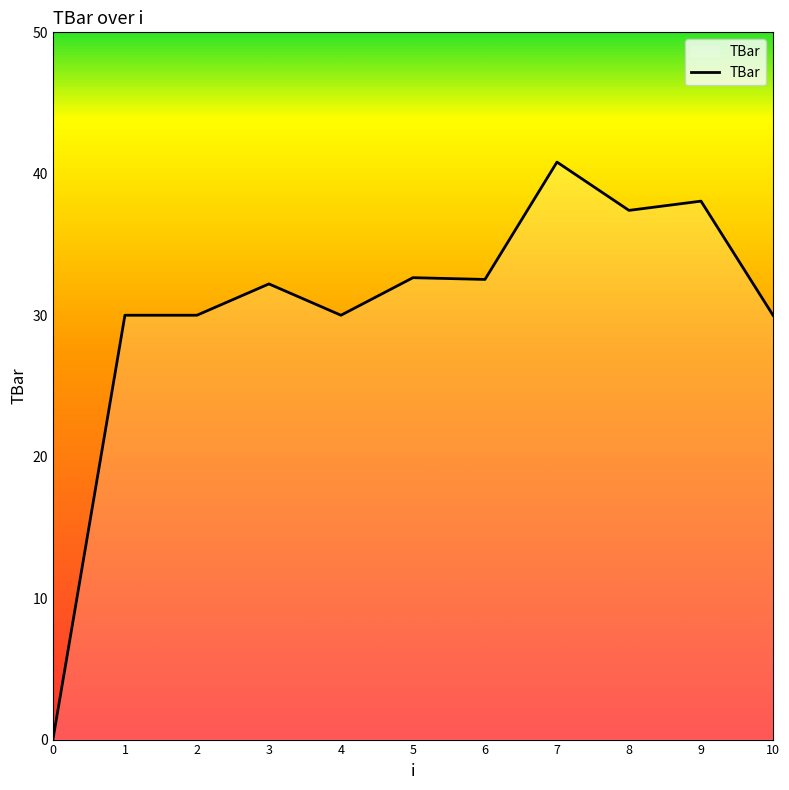

Read the value at 1.

30.0